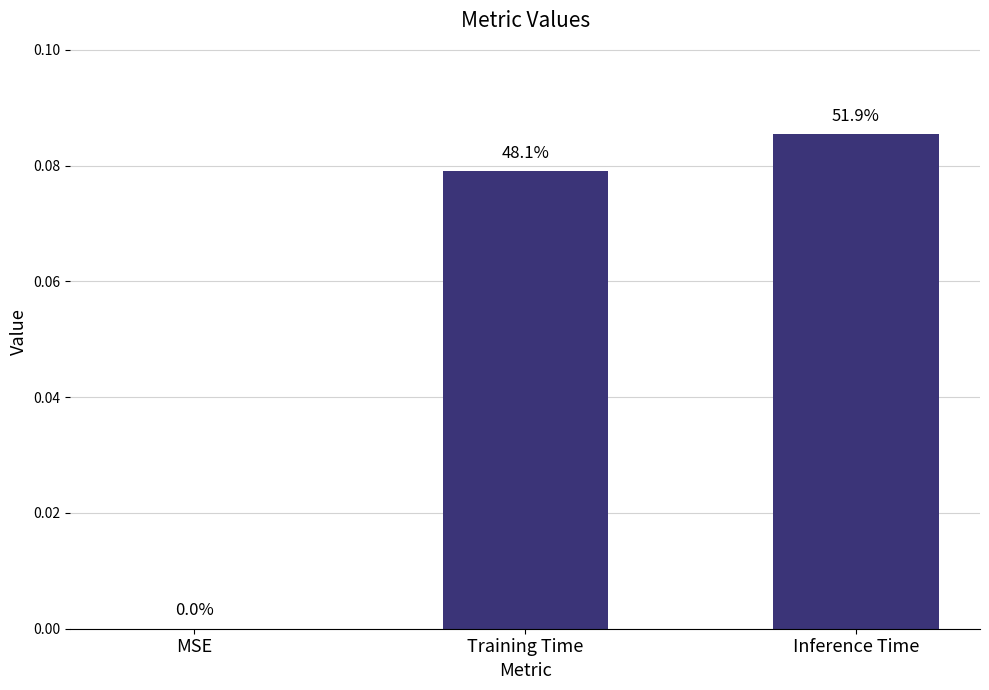

Rank the categories by value from highest to lowest.

Inference Time, Training Time, MSE